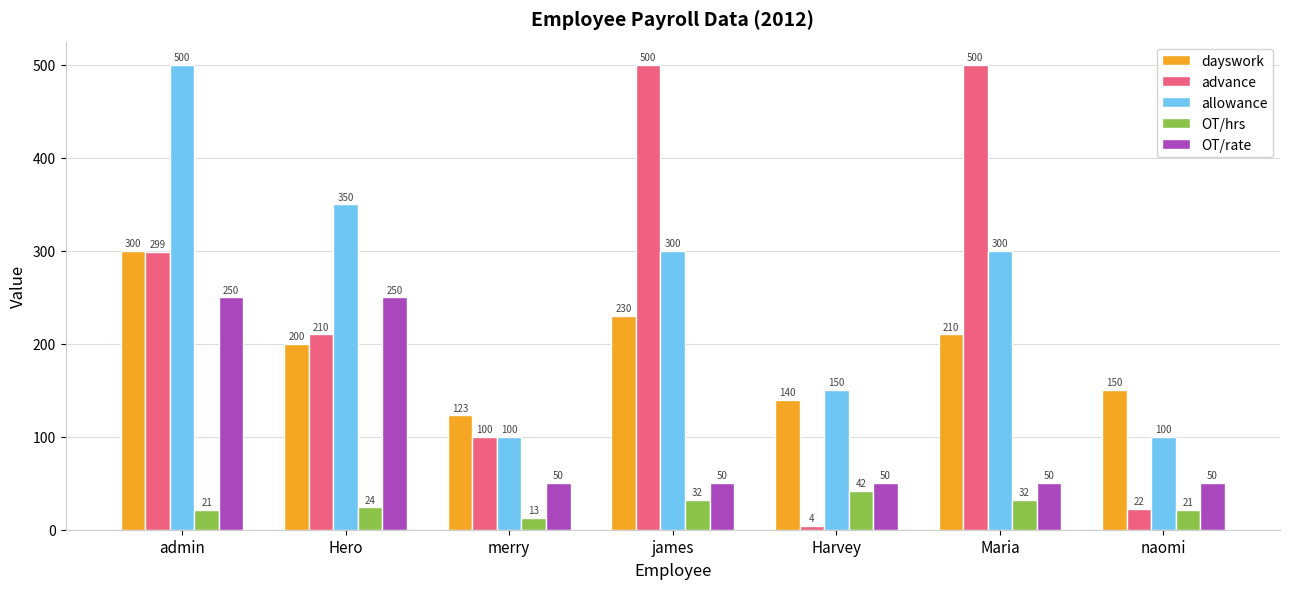

Which series has the largest total across all categories?

allowance